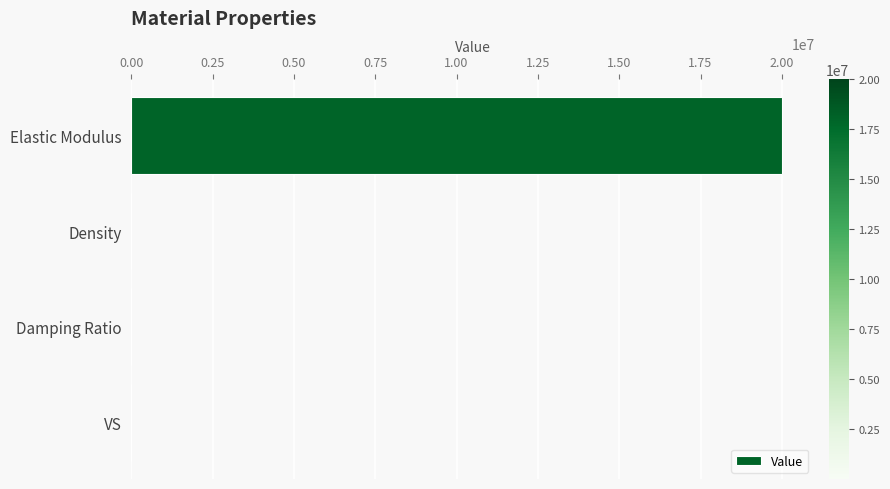

True or false: the data shows 20000000.0 at Elastic Modulus.

True